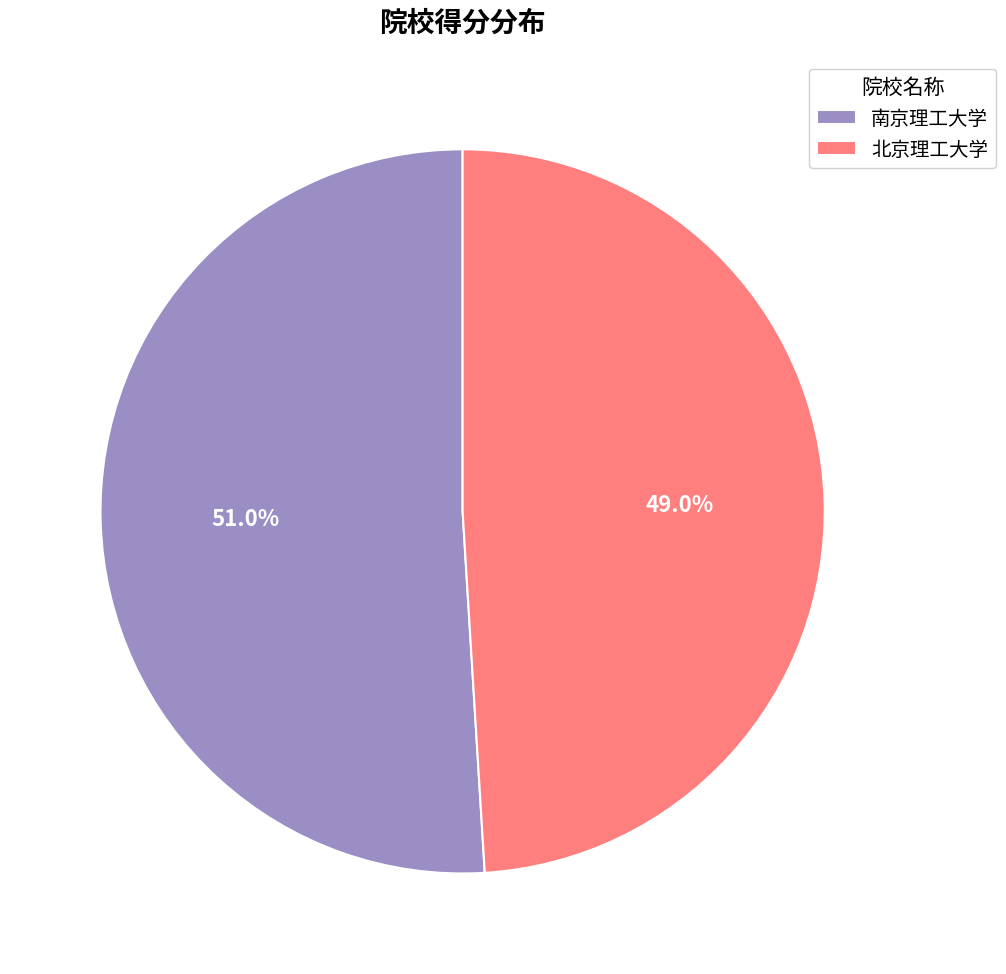

To the nearest percent, what is the combined percentage of 南京理工大学 and 北京理工大学?

100%